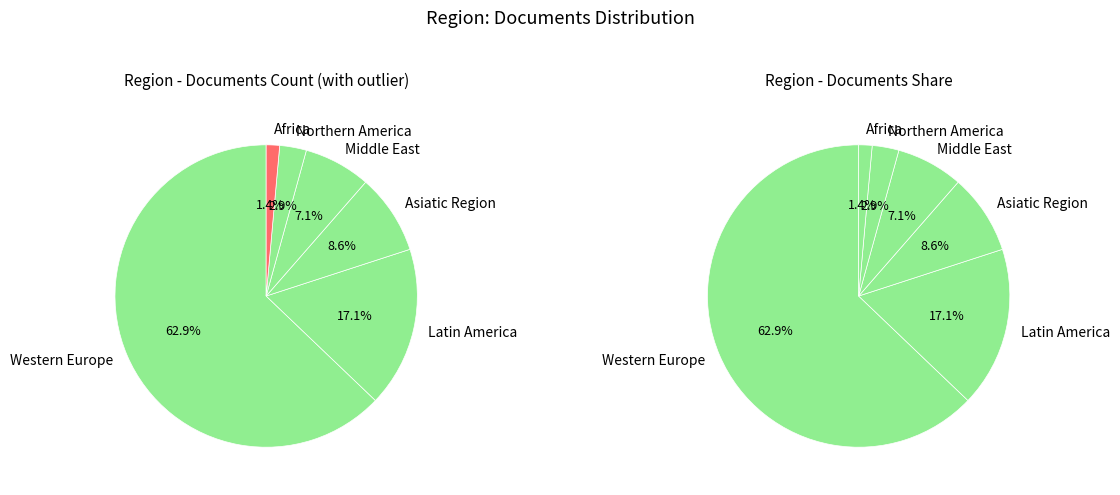

How many segments does this pie chart have?

6